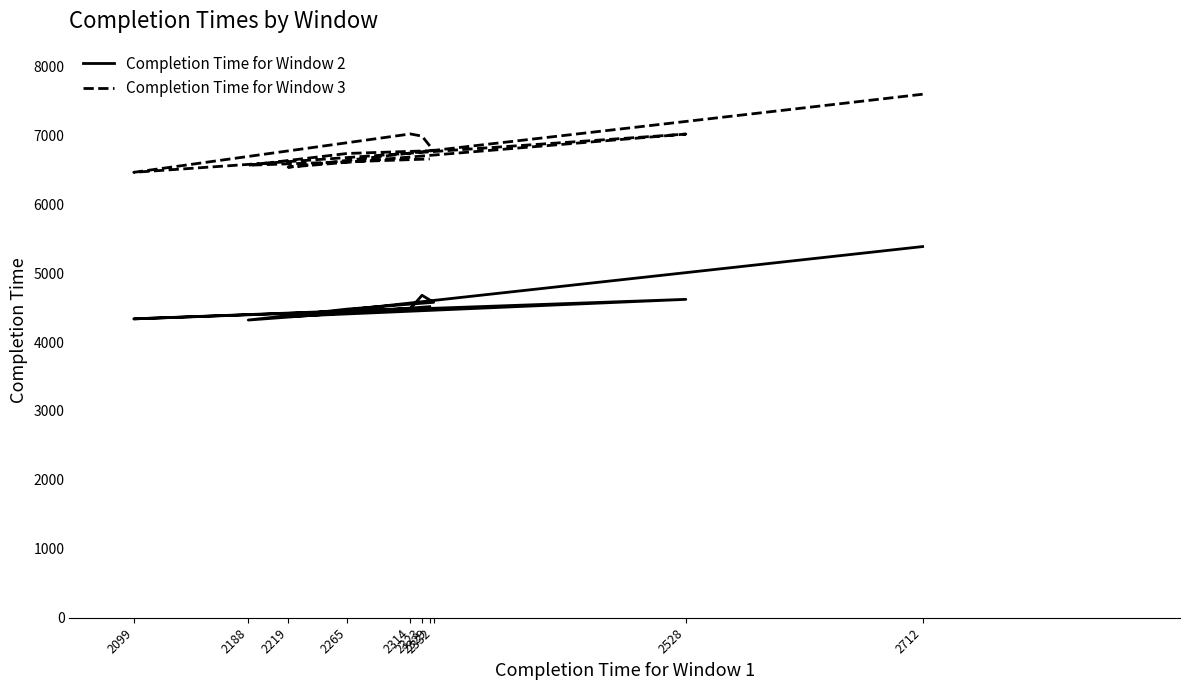

Rank the series by their average value, from lowest to highest.

Completion Time for Window 2, Completion Time for Window 3